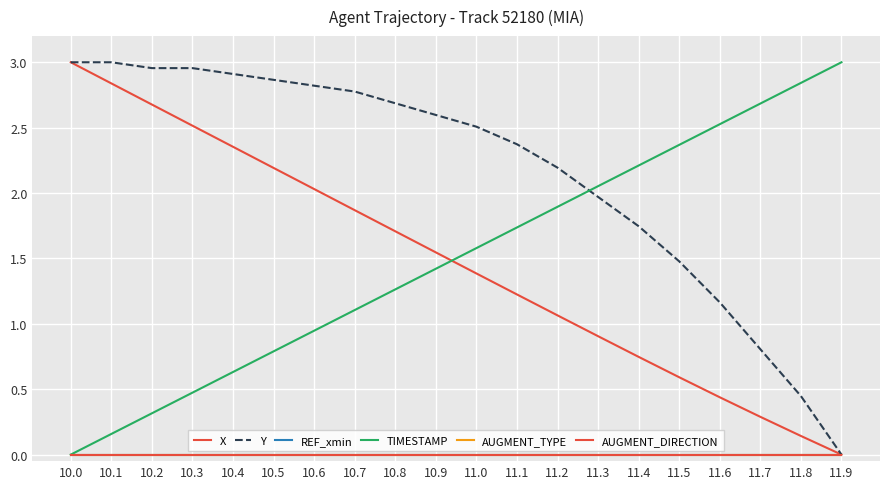

Where is REF_xmin nearest to the value 0?

10.0